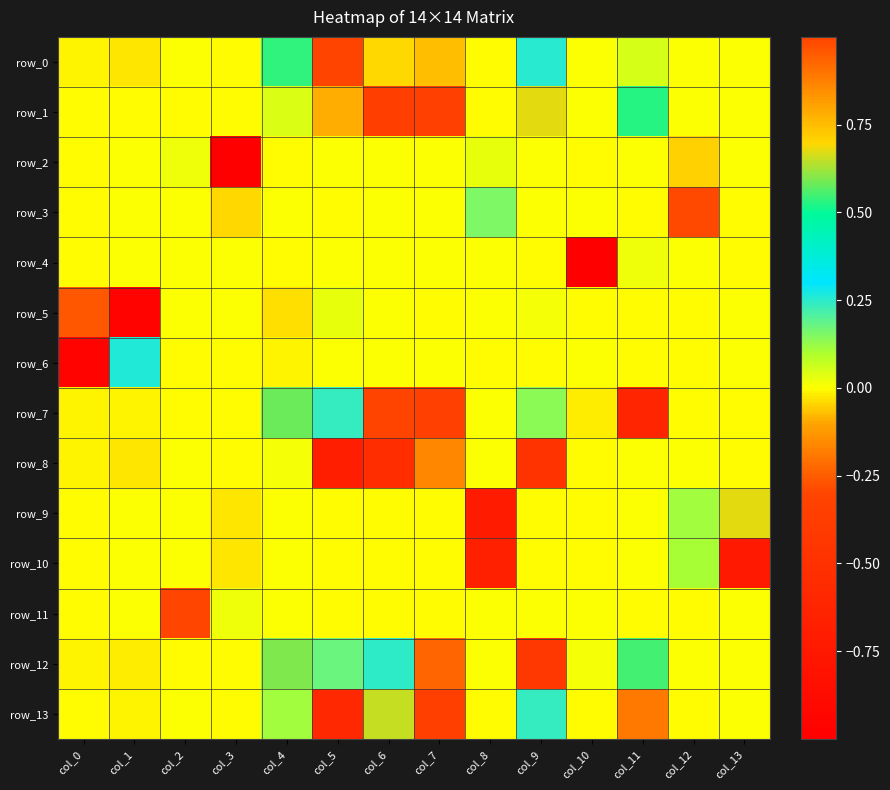

Which series has the largest total across all categories?

row_0